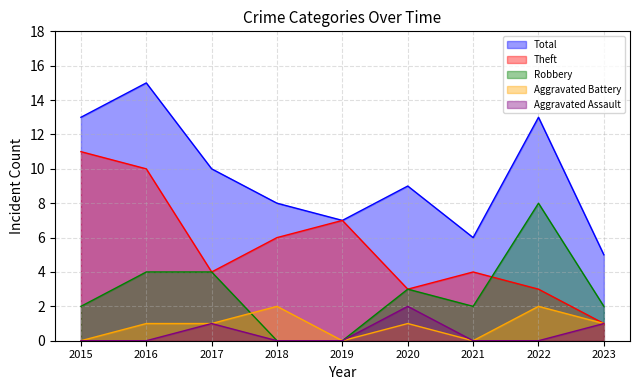

How many values in the Aggravated Battery series are below 1?

3